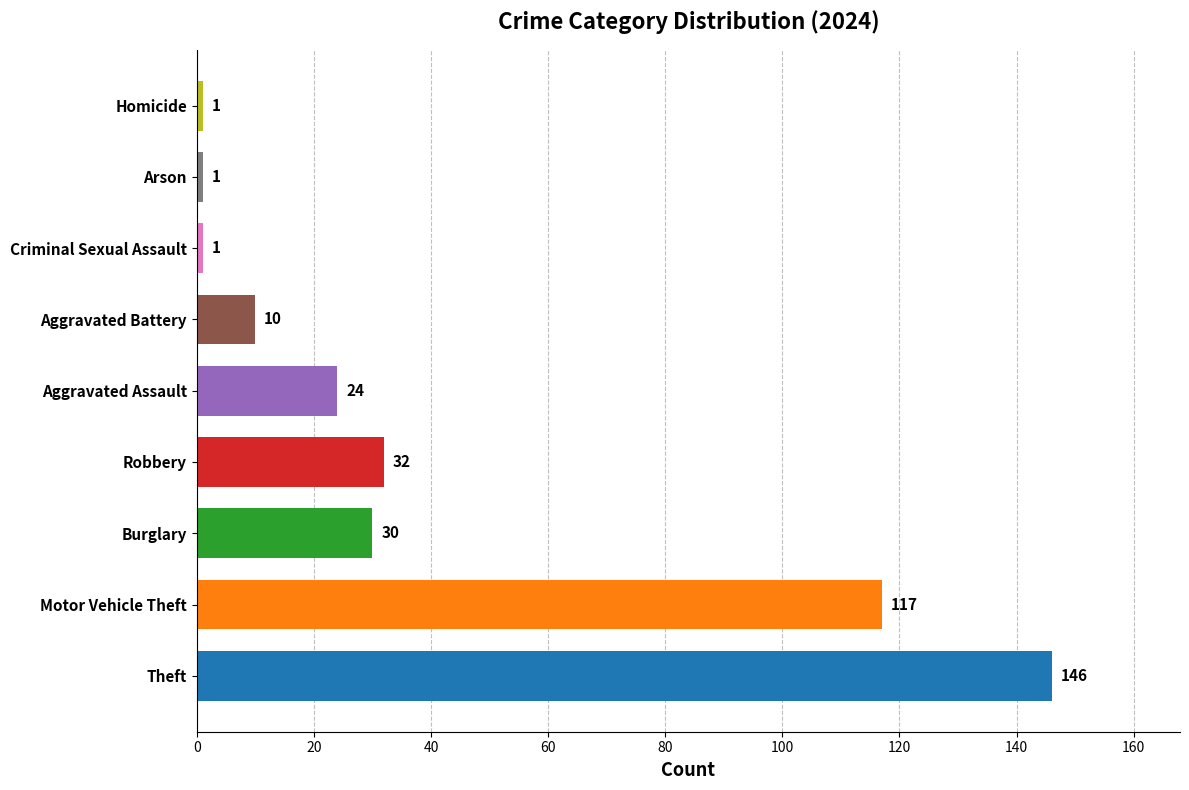

What is the minimum value shown in the chart?

1